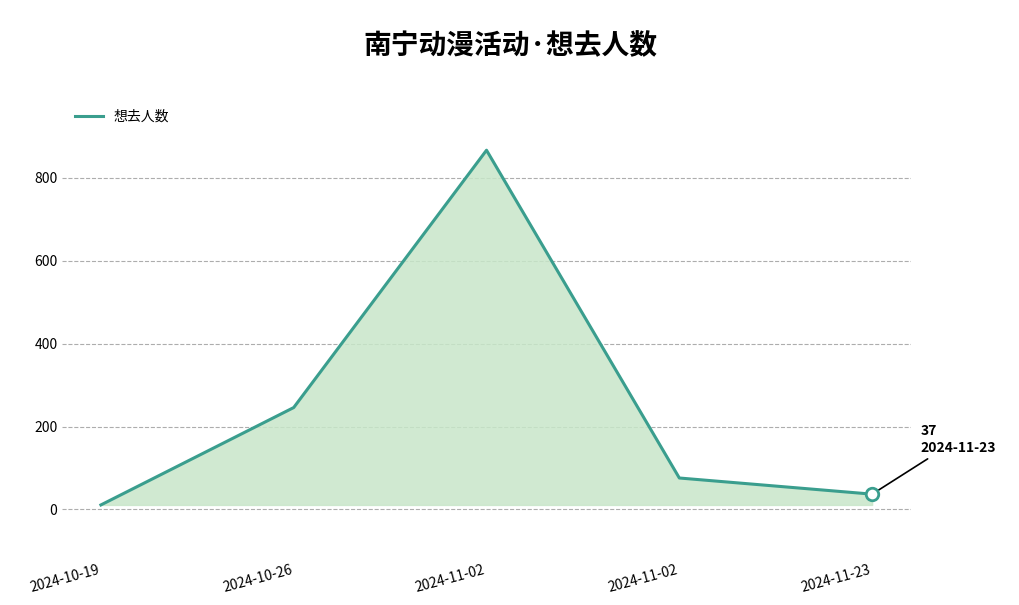

What is the sum of the values at 2024-11-23 and 2024-10-19?

48